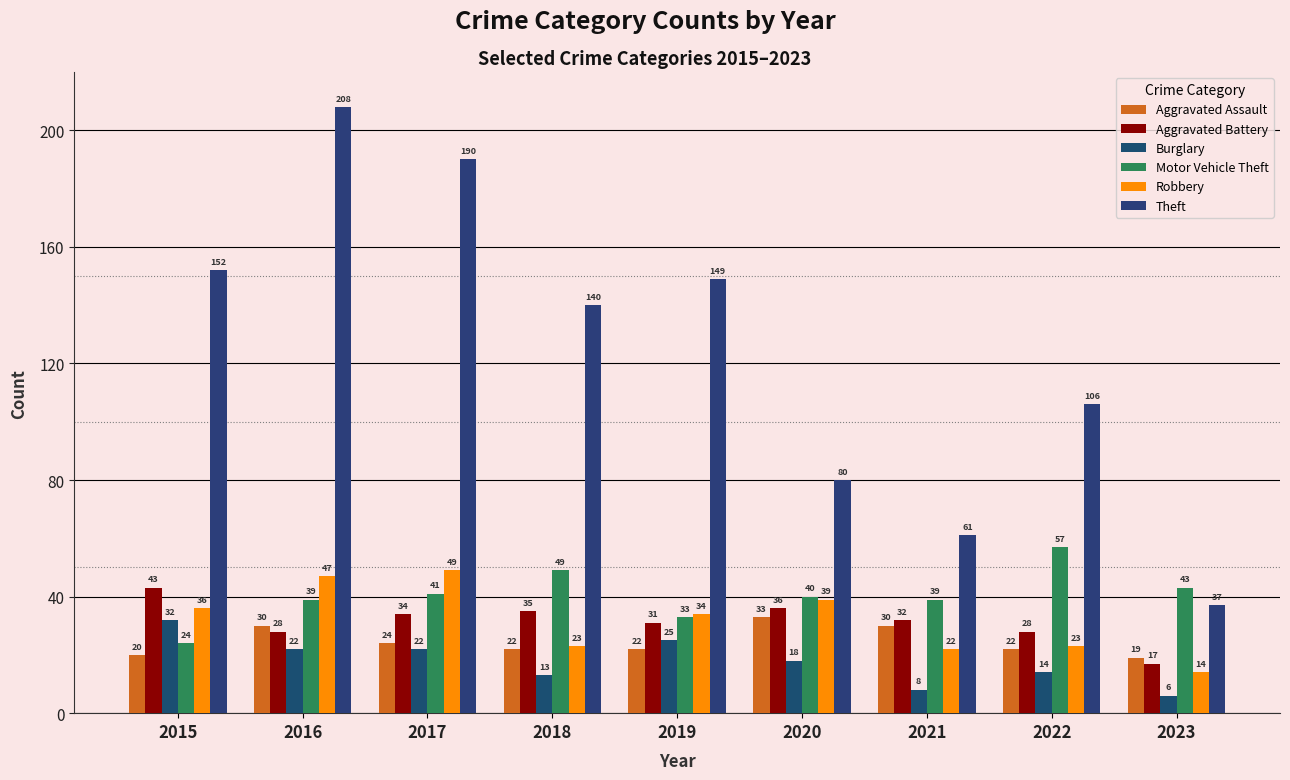

Which has a higher value, 2017 or 2018?

2017